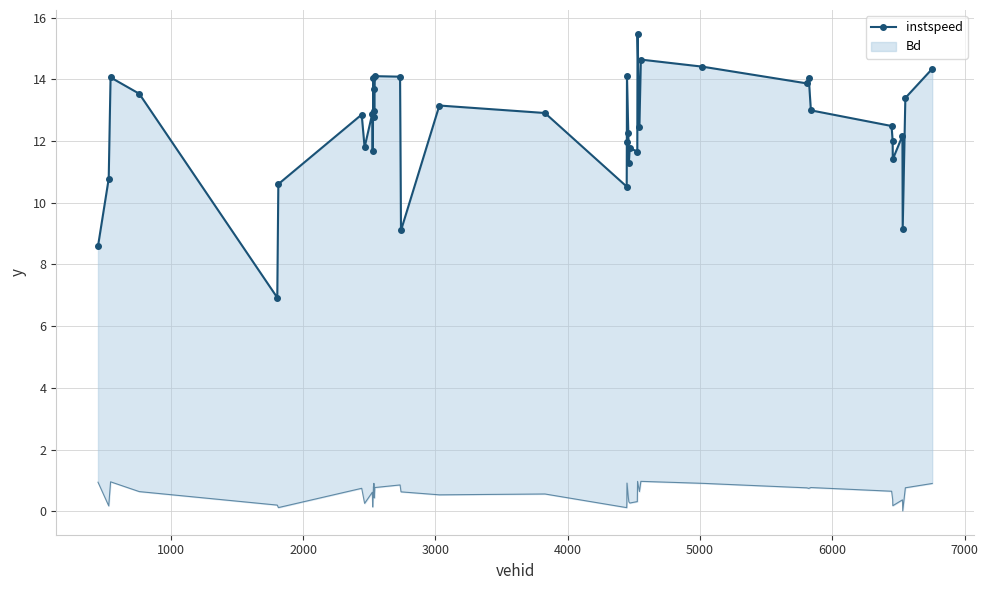

Reading right to left, what are all the values shown in this chart?

14.3	13.4	9.2	12.2	11.4	12.0	12.5	13.0	14.0	13.9	14.4	14.6	12.5	15.5	11.7	11.8	11.3	12.3	14.1	12.0	10.5	12.9	13.2	9.1	14.1	14.1	12.8	13.7	13.0	14.0	11.7	12.9	11.8	12.9	10.6	6.9	13.5	14.1	10.8	8.6